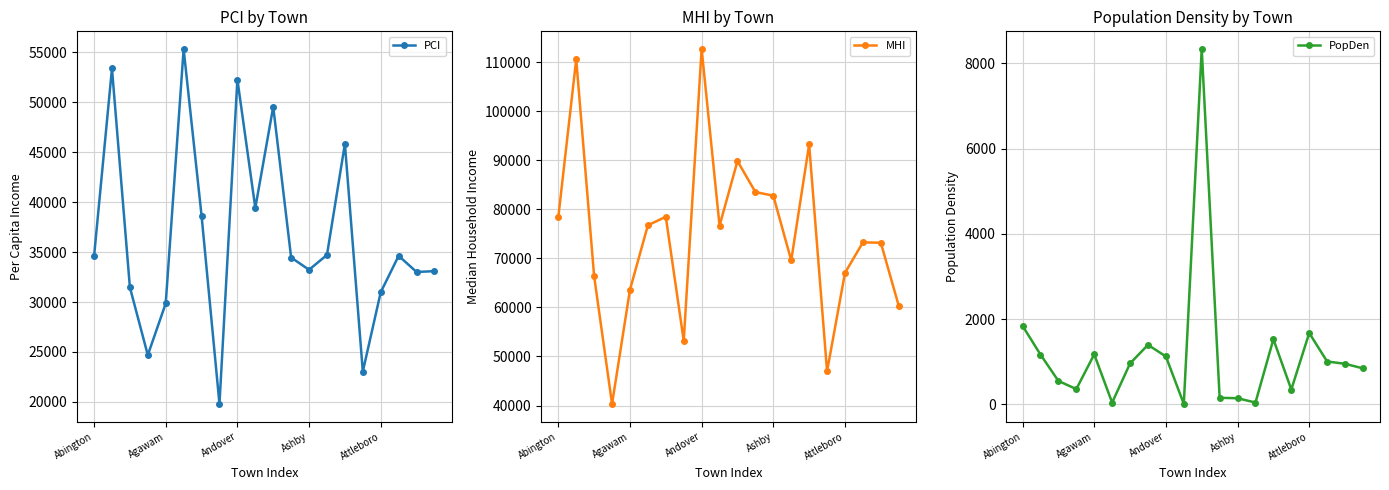

List the series in order of their overall mean, lowest first.

PopDen, PCI, MHI